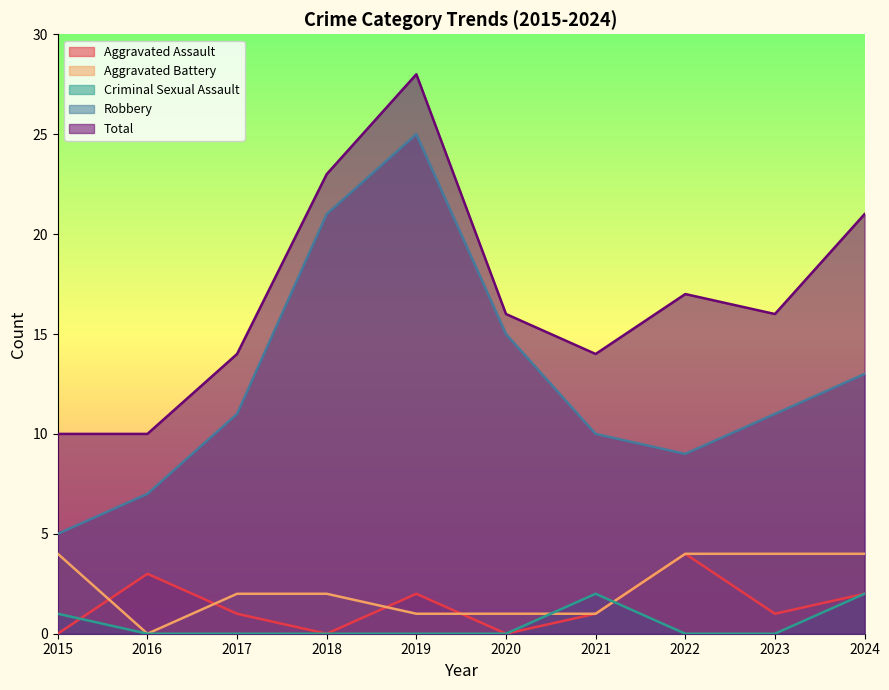

Which series changed the most between 2021 and 2022?

Aggravated Assault